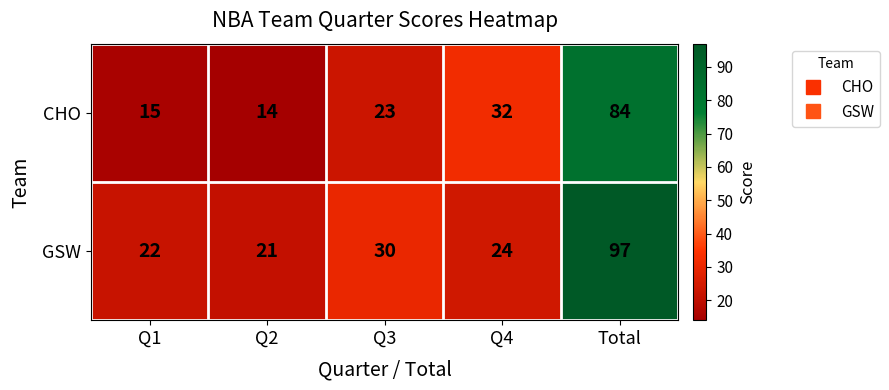

Which series changed the most between Q4 and Total?

GSW